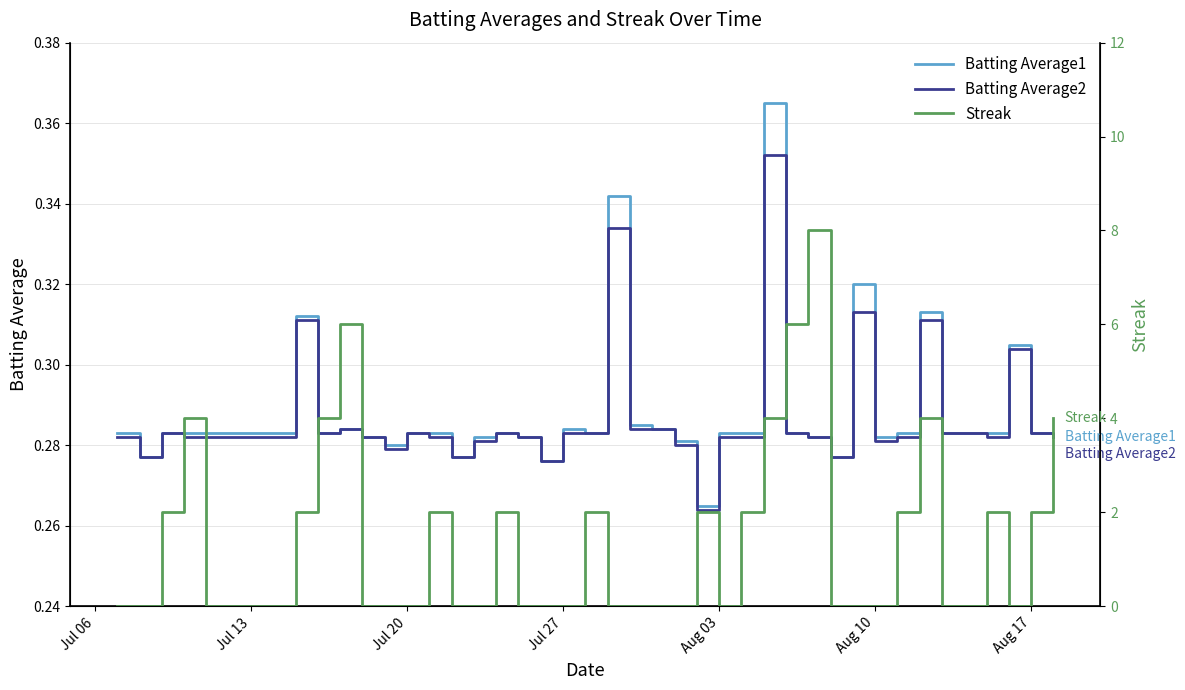

What is the average value of the Batting Average1 series?

0.3